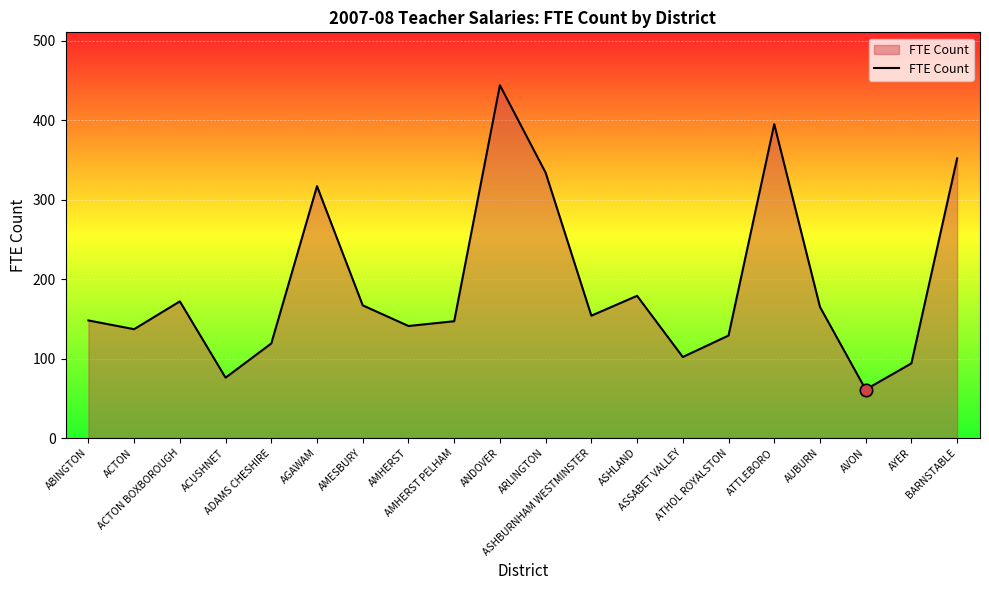

What is the ratio of the value at ASHLAND to the value at ACTON?

1.3